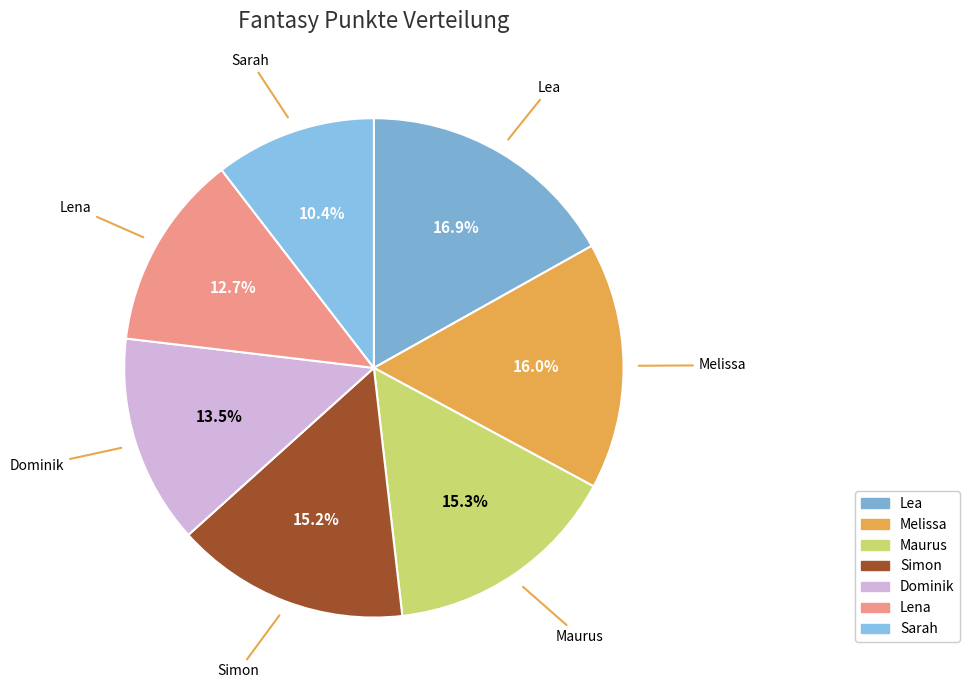

Is there a majority slice in this chart?

No